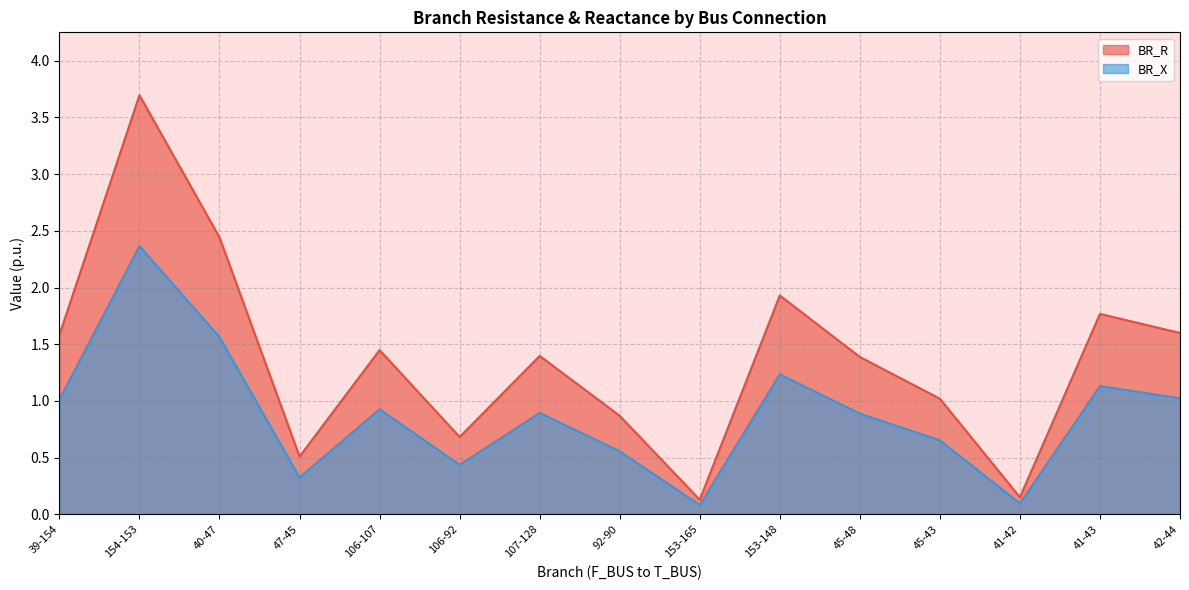

How many values in the BR_R series exceed 1?

10